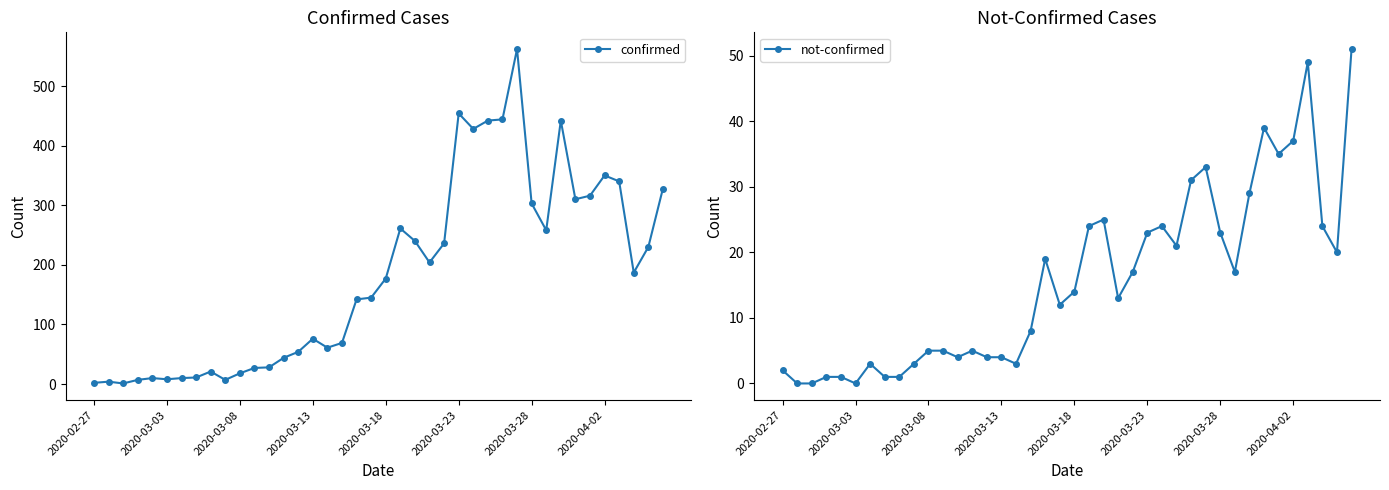

Rank the series by their maximum value, from highest to lowest.

confirmed, not-confirmed